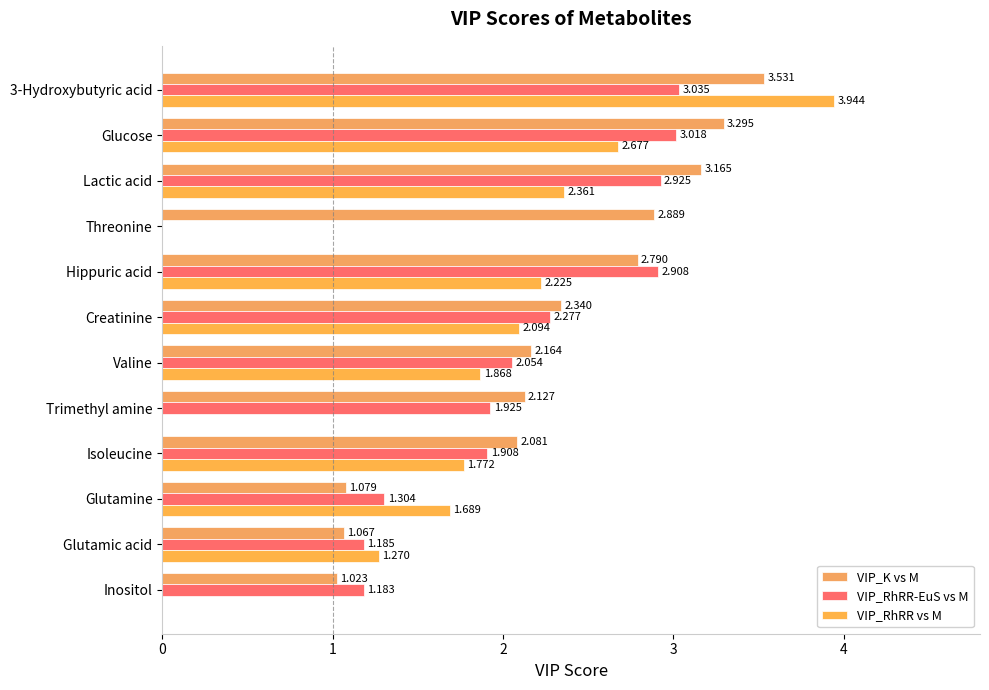

Reading left to right, list all the values displayed in this chart.

VIP_K vs M: 3.5	3.3	3.2	2.9	2.8	2.3	2.2	2.1	2.1	1.1	1.1	1.0
VIP_RhRR-EuS vs M: 3.0	3.0	2.9	0.0	2.9	2.3	2.1	1.9	1.9	1.3	1.2	1.2
VIP_RhRR vs M: 3.9	2.7	2.4	0.0	2.2	2.1	1.9	0.0	1.8	1.7	1.3	0.0